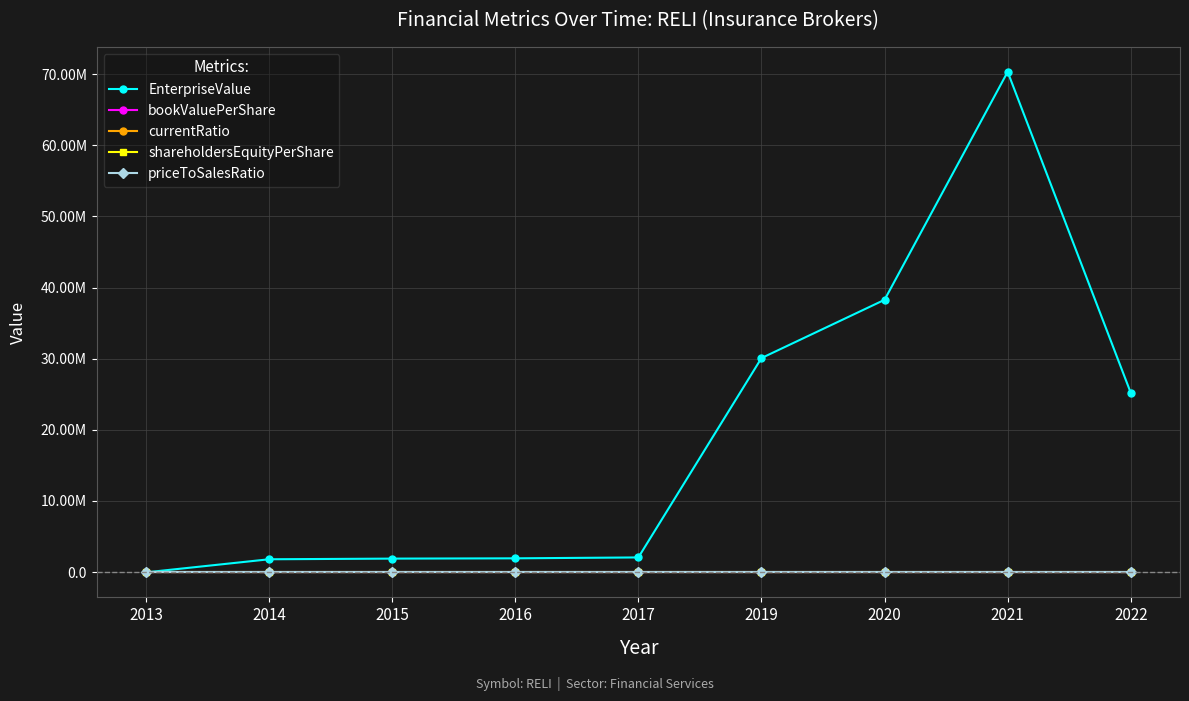

Rank the series by their maximum value, from highest to lowest.

EnterpriseValue, priceToSalesRatio, bookValuePerShare, shareholdersEquityPerShare, currentRatio